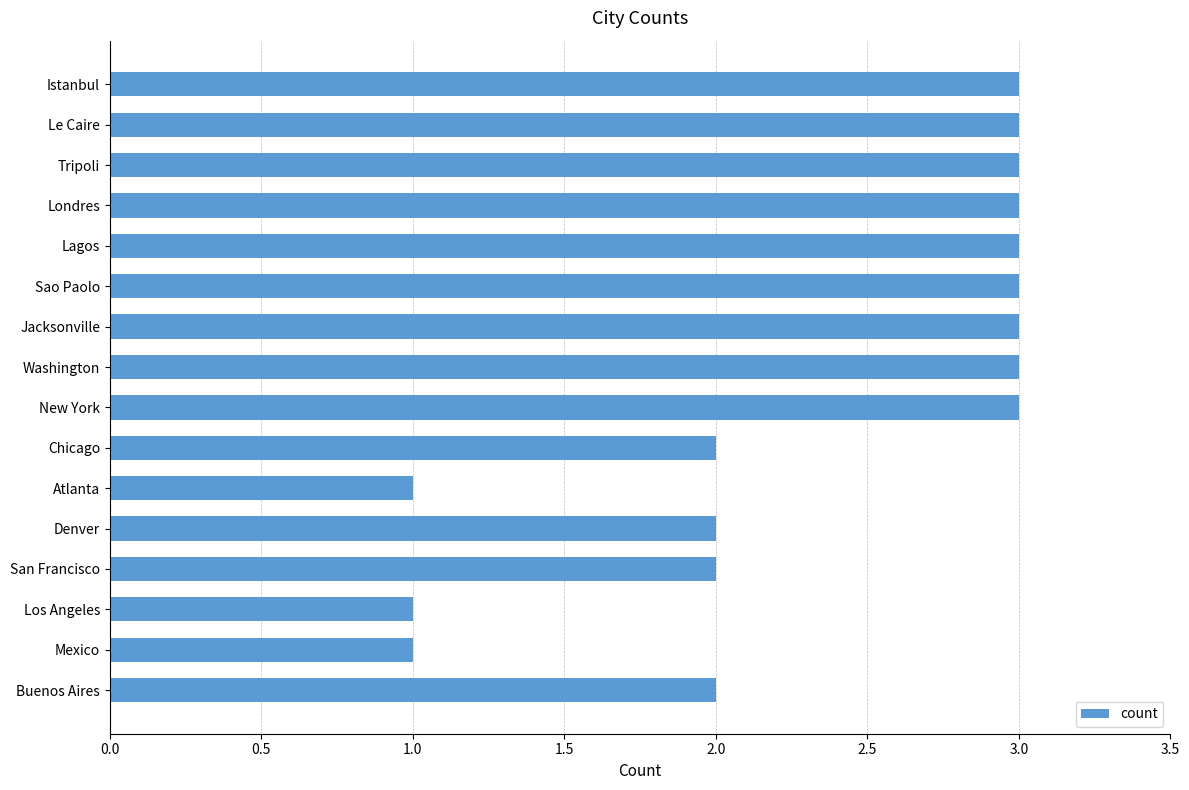

What is the sum of the values at Londres and San Francisco?

5